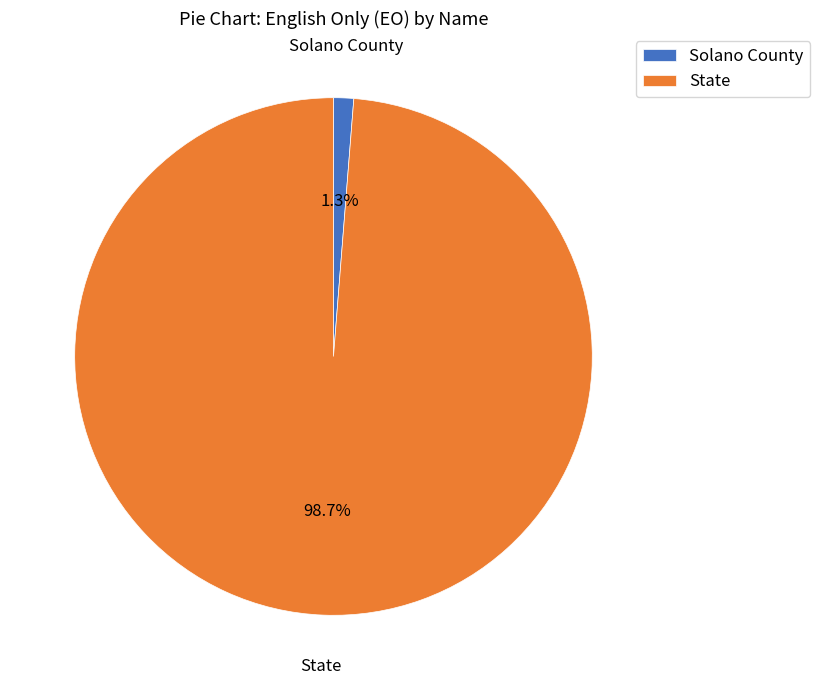

To the nearest percent, what is the difference between the largest and smallest slice percentages?

97%